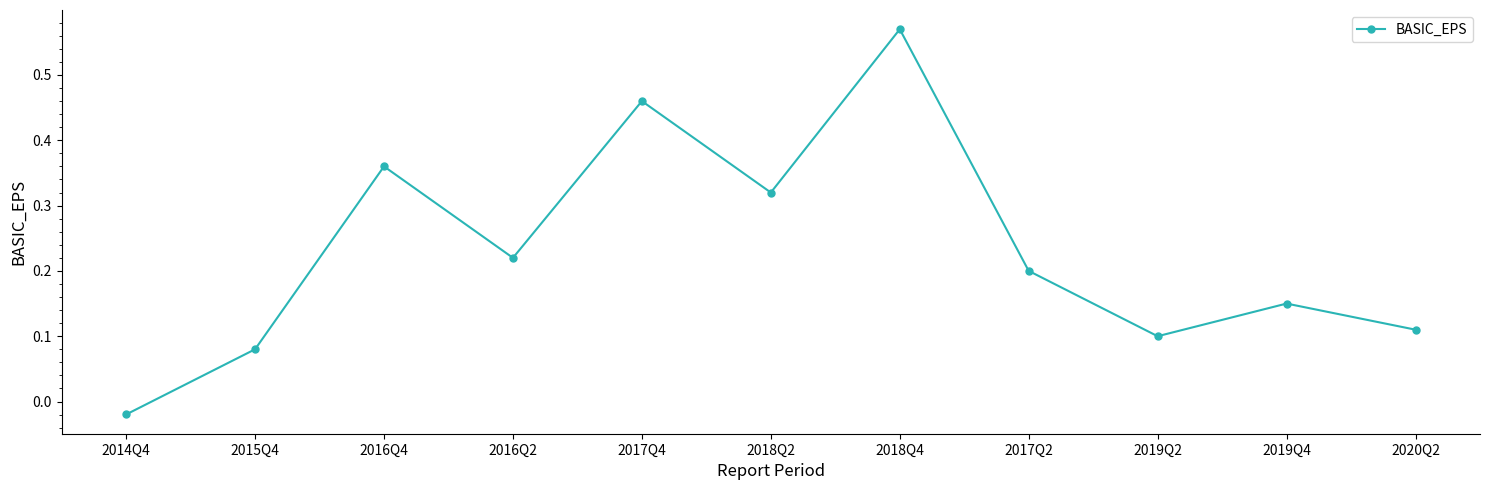

Is it true that the value at 2019Q4 is 0.2?

False